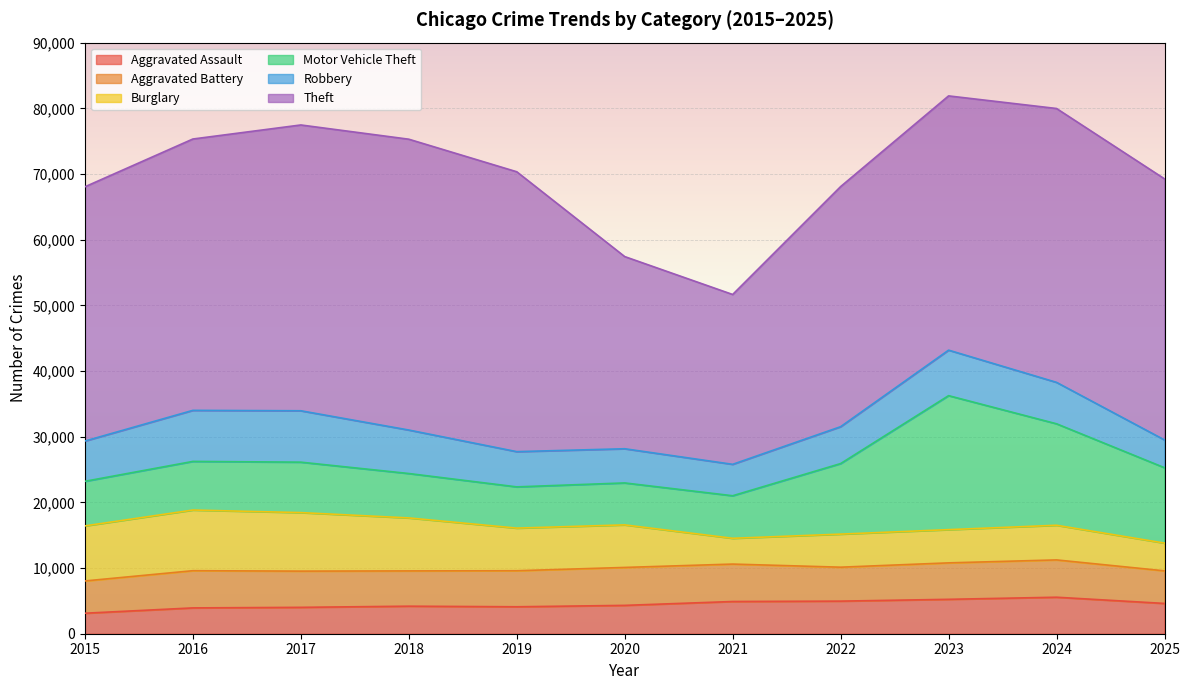

How many intersections are there between Robbery and Burglary?

1